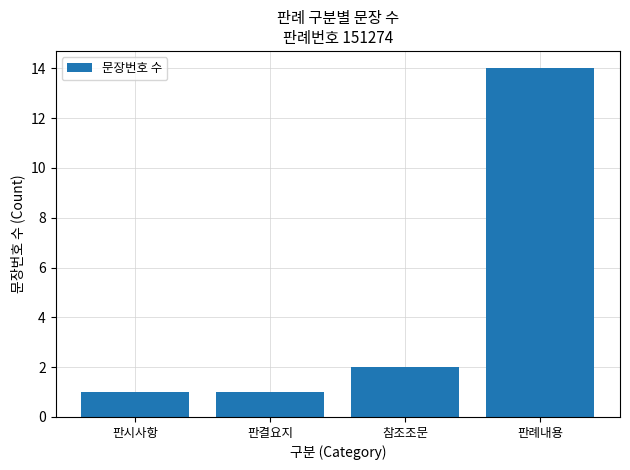

What is the change in value from 판결요지 to 참조조문?

+1